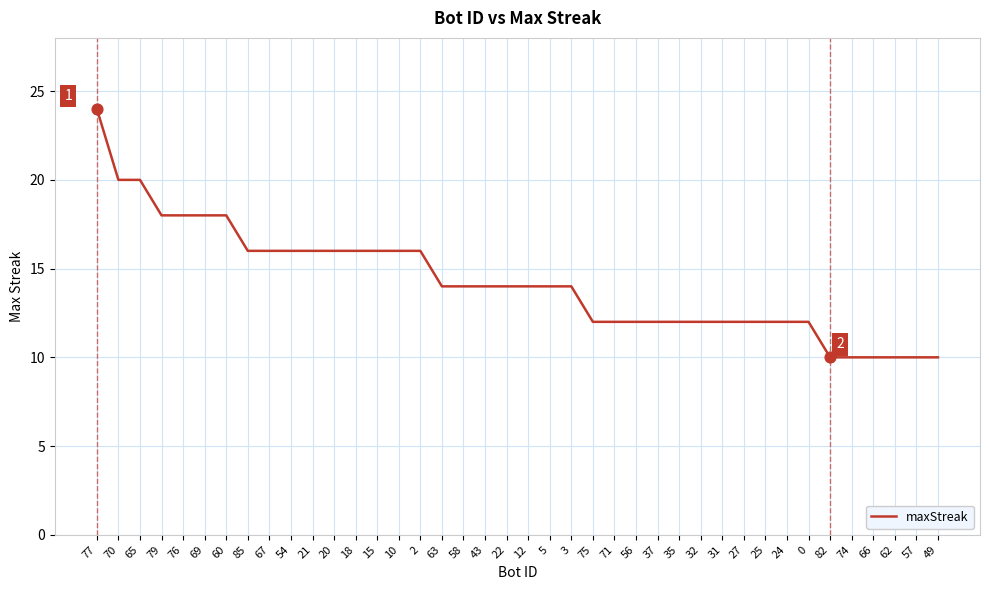

What is the change in value from 22 to 66?

-4